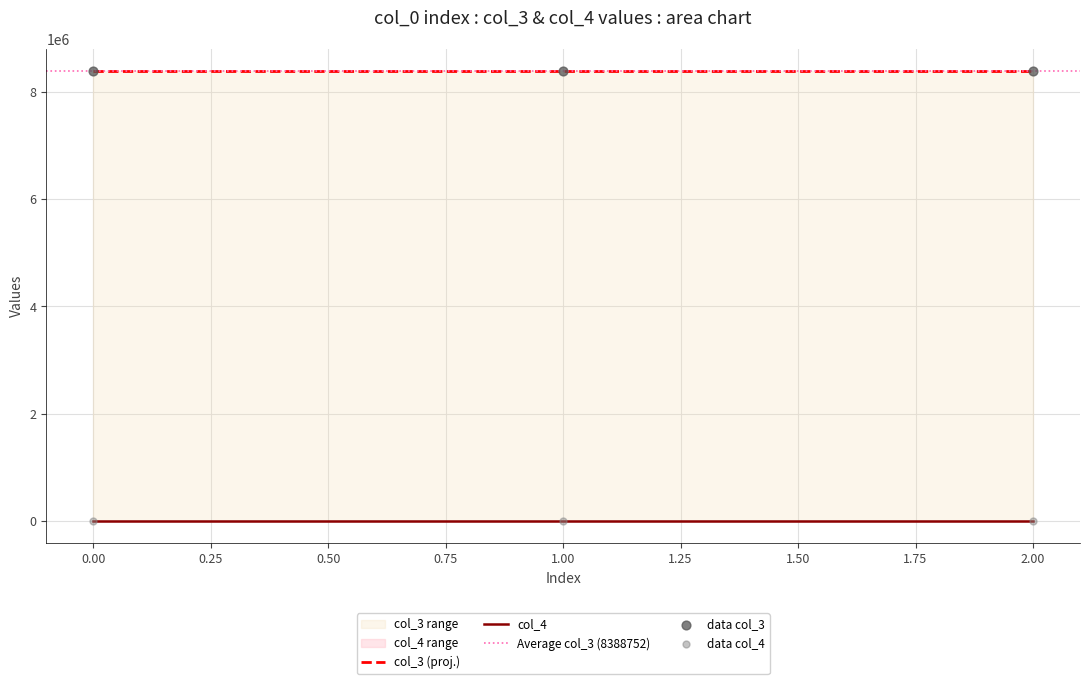

Is the value of col_3 at 2 greater than the value of col_4 at 0?

Yes